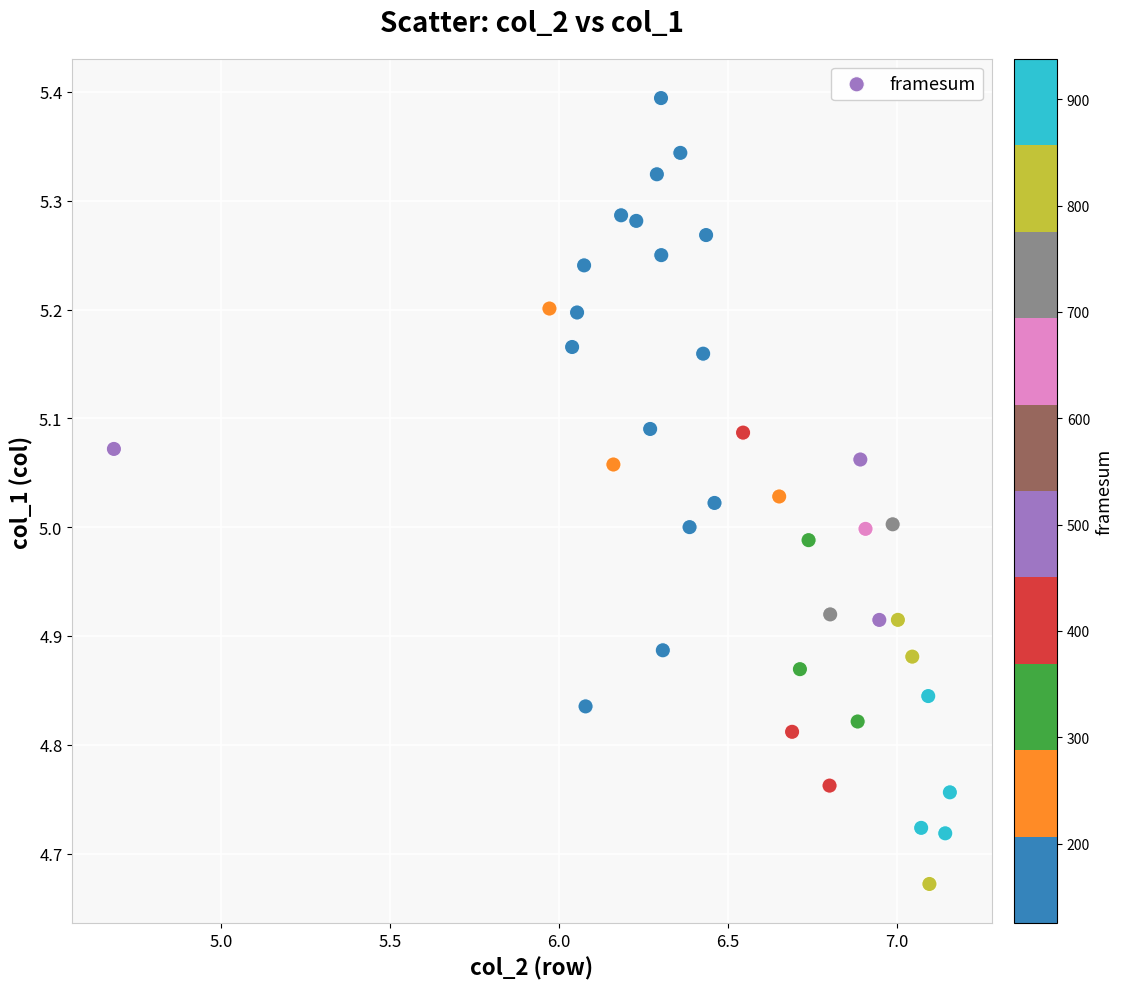

What is the range of Y values (max minus min)?

0.7